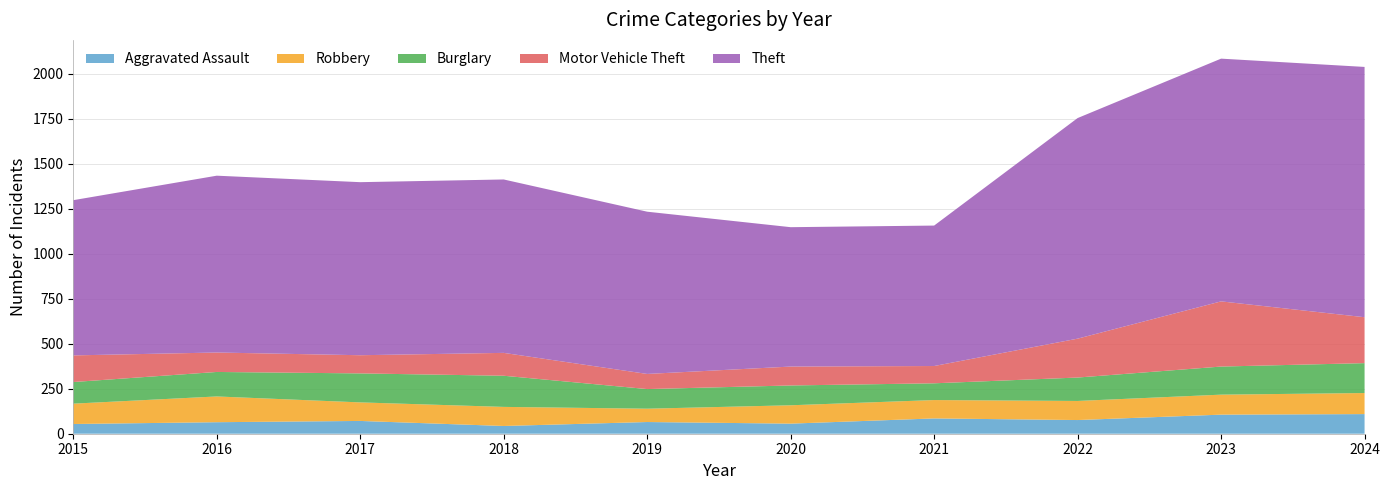

Reading left to right, transcribe all the data shown in this chart.

Aggravated Assault: 54	64	71	43	65	56	85	76	106	109
Robbery: 113	143	103	106	74	102	102	106	111	117
Burglary: 120	136	161	173	109	110	93	130	156	166
Motor Vehicle Theft: 148	108	101	127	84	105	96	216	362	255
Theft: 862	982	961	963	901	774	780	1225	1348	1390